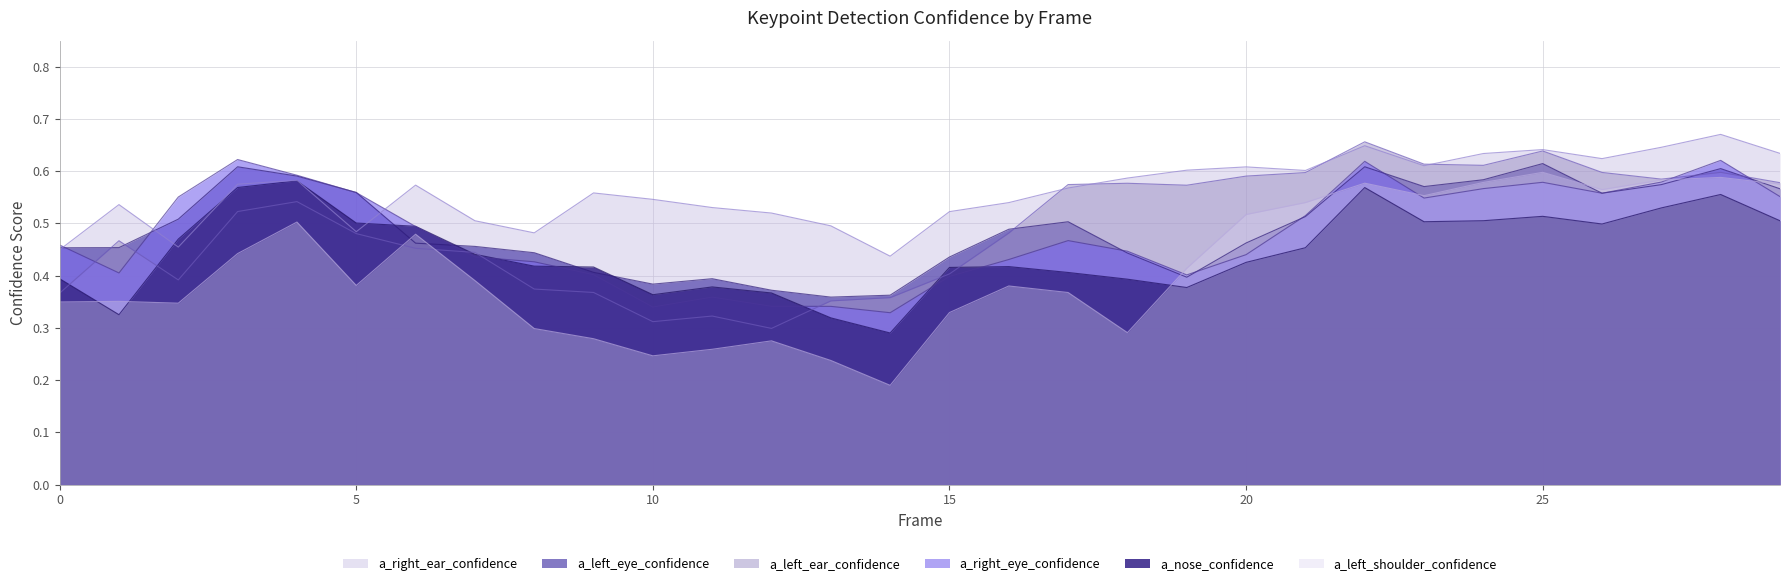

What value does the a_right_ear_confidence series have at 28?

0.7